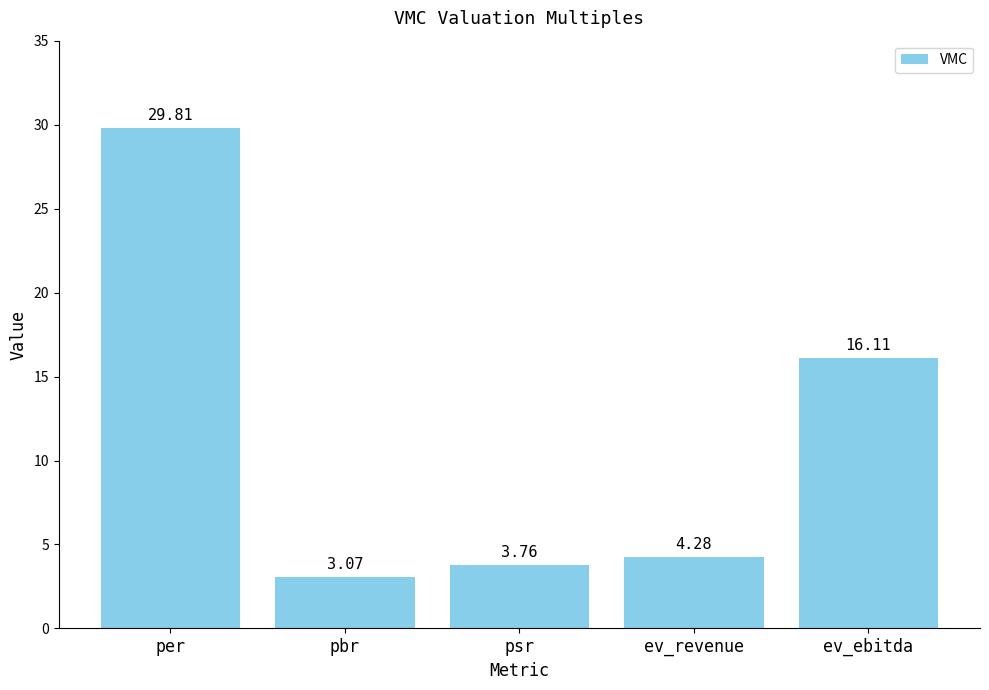

Which category has the lowest value across all series?

pbr